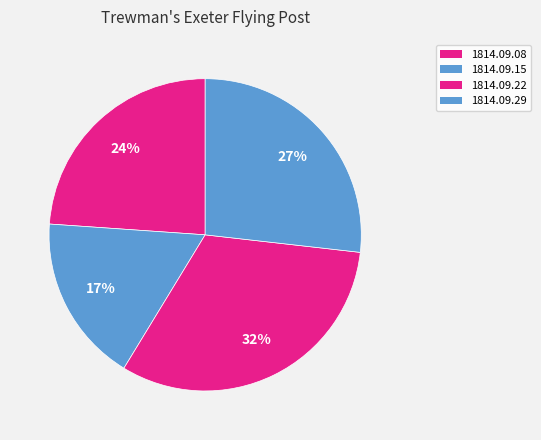

To the nearest percent, what is the difference between the largest and smallest slice percentages?

15%